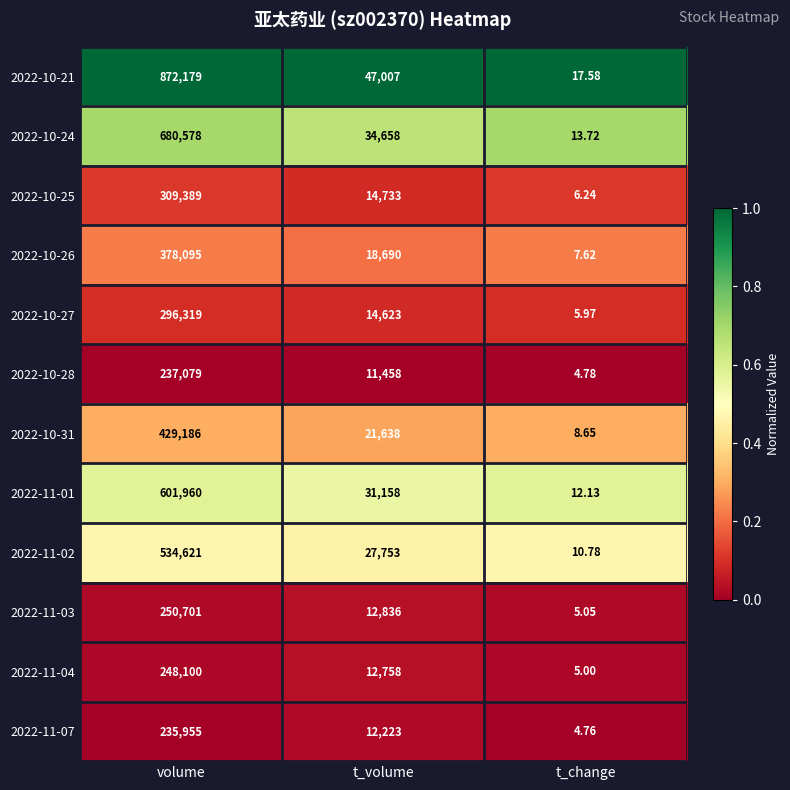

At which category is the sum across all series the highest?

volume